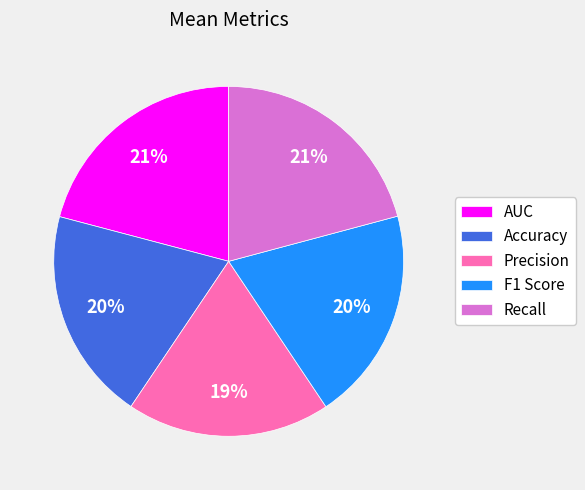

True or false: F1 Score accounts for 20% of the total.

True